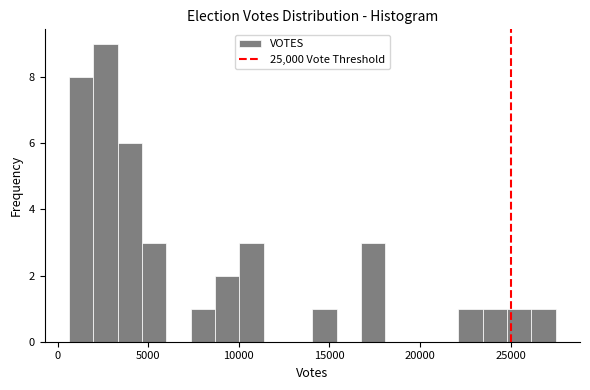

Read against the x-axis, roughly where is the centre of the tallest bar?

2500